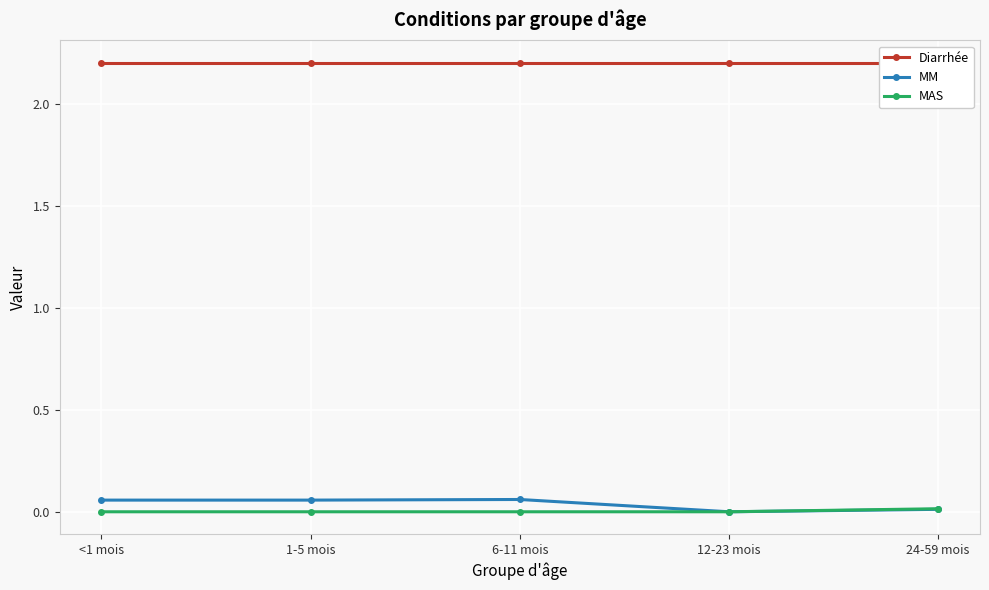

True or false: MAS has a value of -0.0 at 1-5 mois.

False